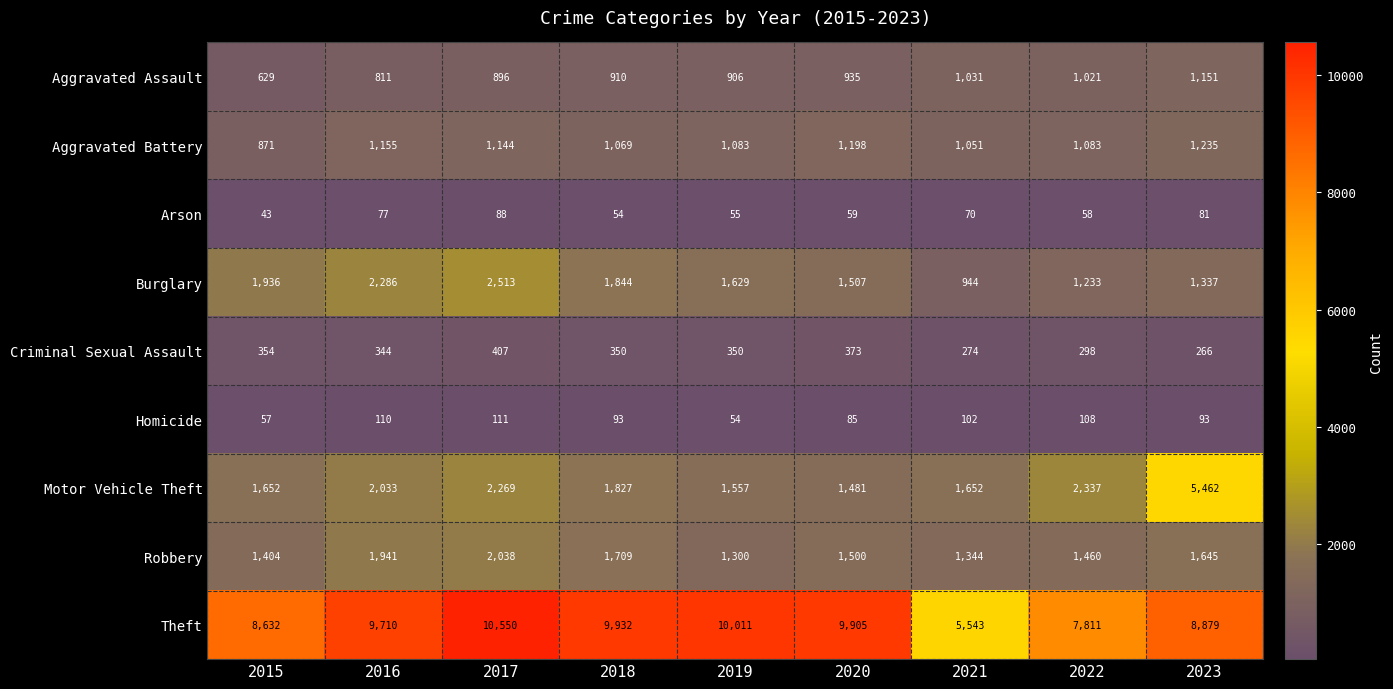

What is the average value of the Homicide series?

90